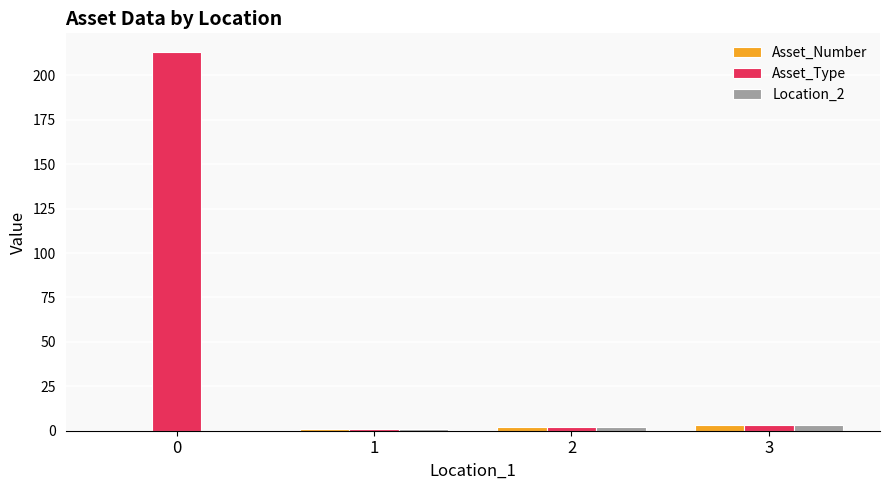

Reading left to right, what are all the values shown in this chart?

Asset_Number: 0=0	1=1	2=2	3=3
Asset_Type: 0=213	1=1	2=2	3=3
Location_2: 0=0	1=1	2=2	3=3